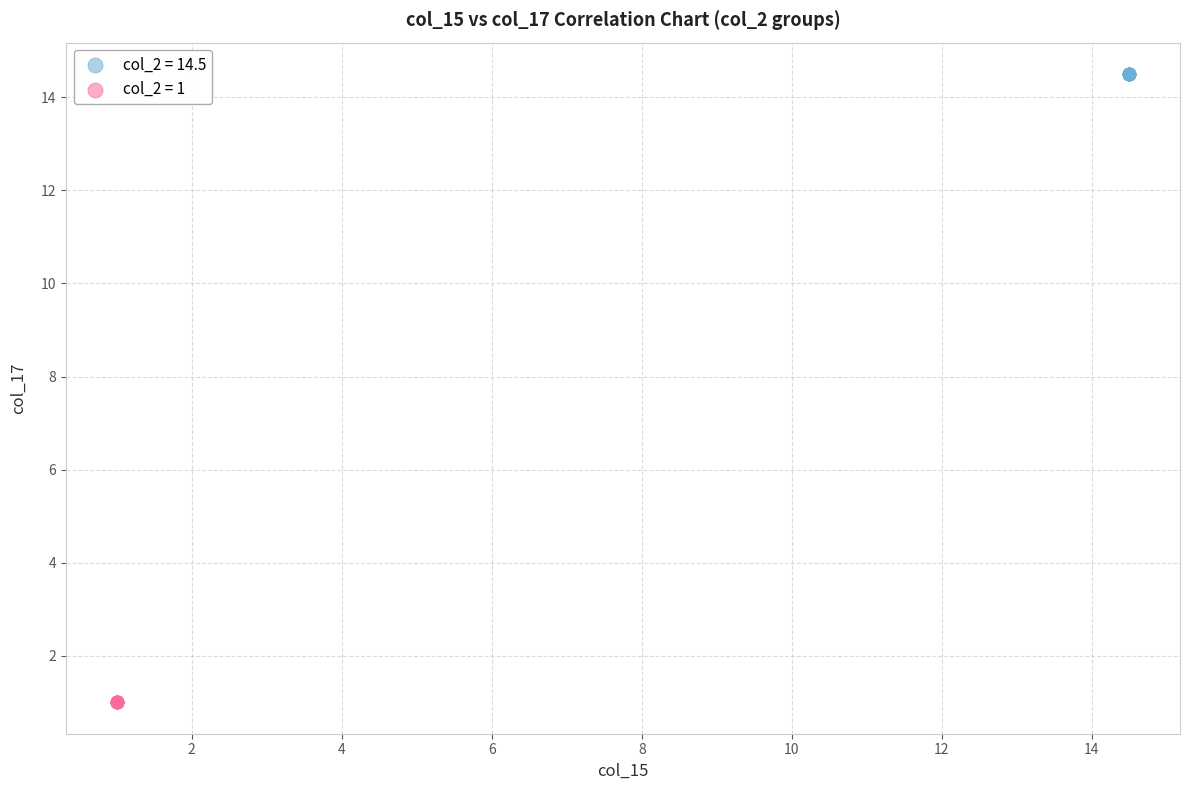

Which series contains the highest Y value?

col_2 = 14.5